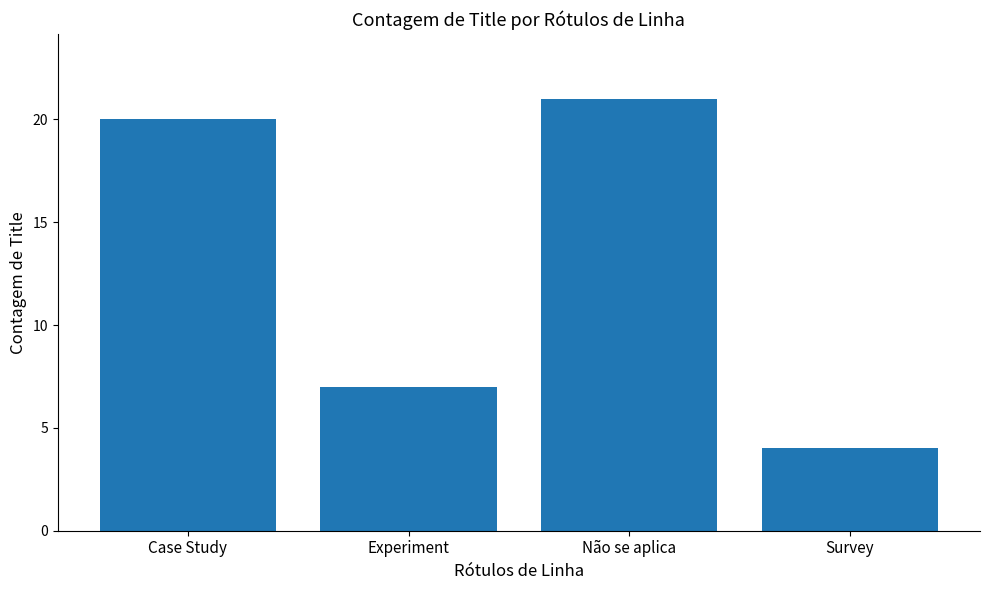

Reading left to right, transcribe all the data shown in this chart.

Case Study=20	Experiment=7	Não se aplica=21	Survey=4